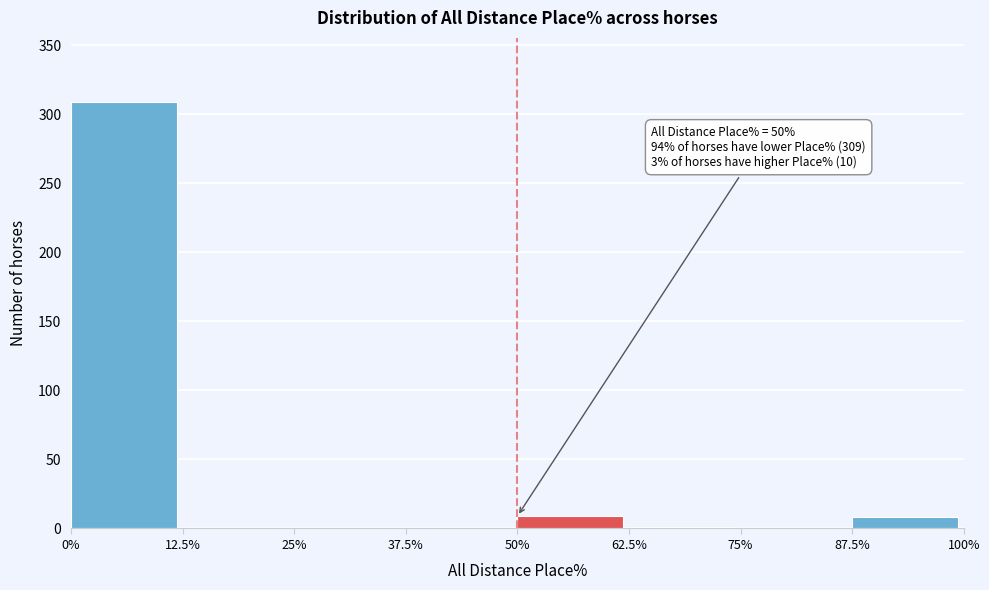

Over which range of the x-axis is the bar tallest?

0% to 12.5%